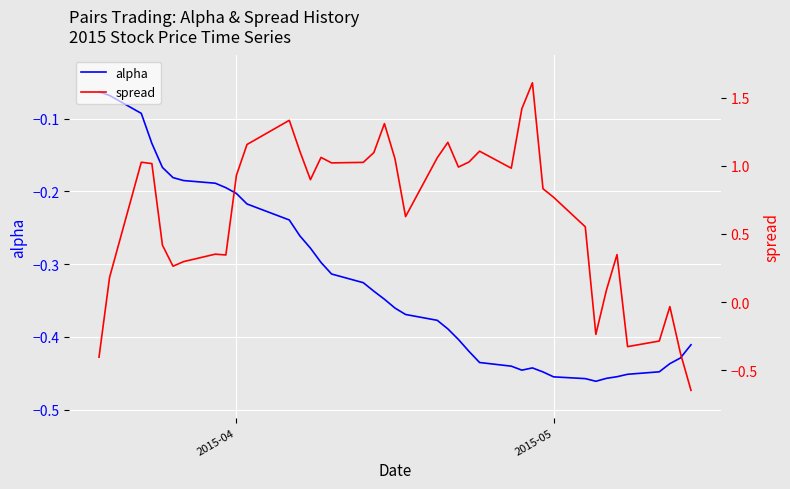

Is it true that alpha equals -0.2 at 3?

False